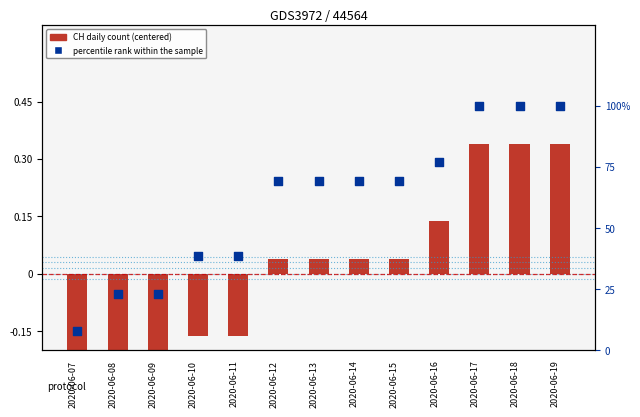

Is the value of CH daily count (centered) at 2020-06-17 greater than the value of percentile rank within the sample at 2020-06-18?

No